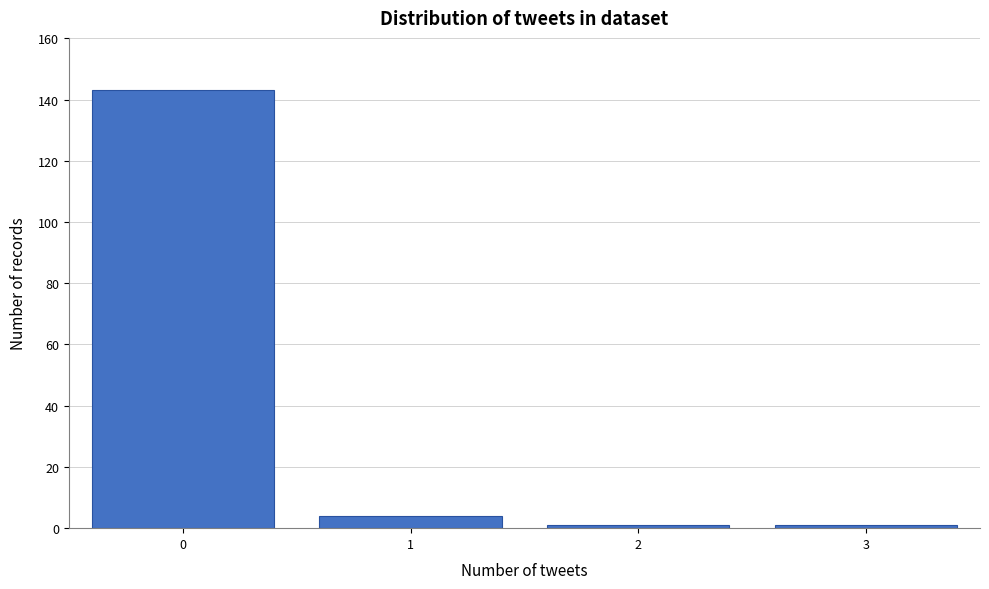

Reading left to right, list every bar in this chart as the range it spans on the x-axis followed by its height. The values are not printed on the chart, so give them approximately, as read against the axis.

-0.5 to 0.5: 144
0.5 to 1.5: 4
1.5 to 2.5: under 2
2.5 to 3.5: under 2